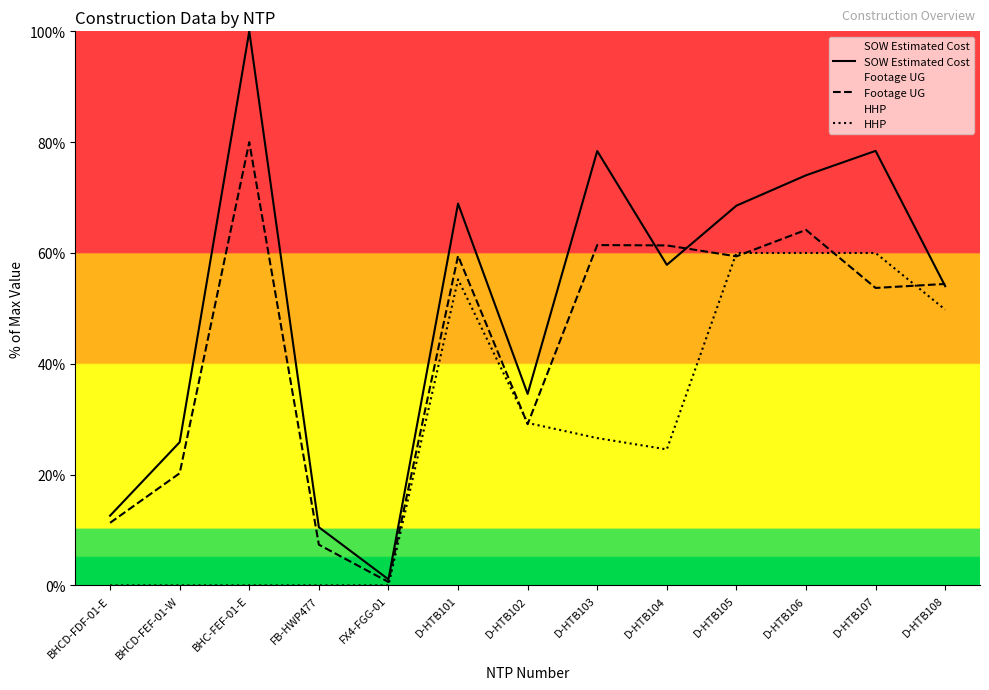

How many lines are shown in the chart?

3